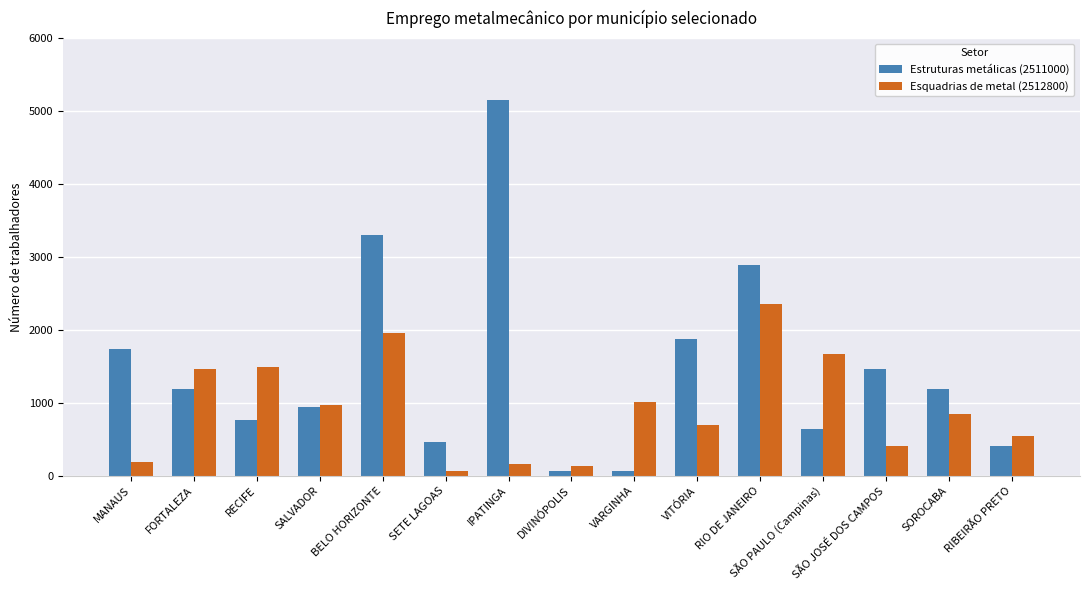

Which series has the largest total across all categories?

Estruturas metálicas (2511000)